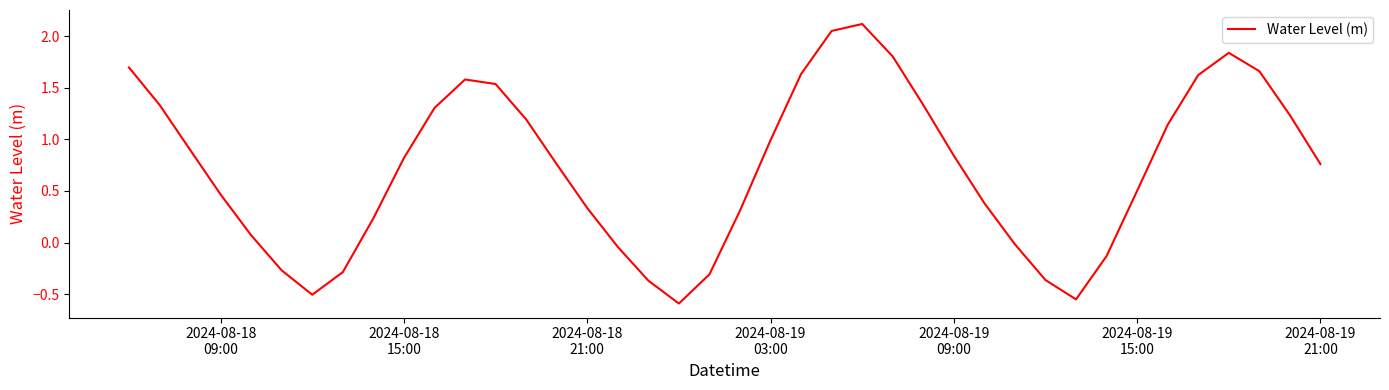

What is the difference between the maximum and minimum values?

2.7